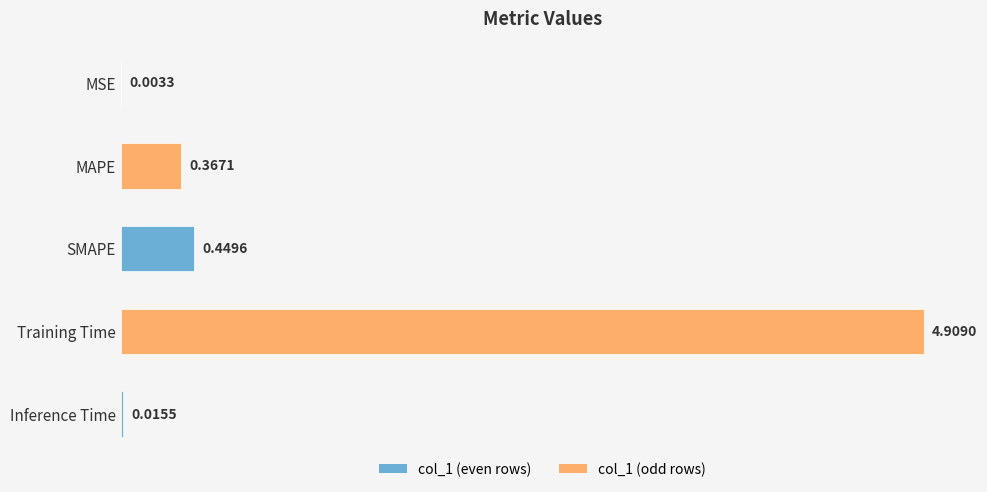

What is the sum of all values?

5.7